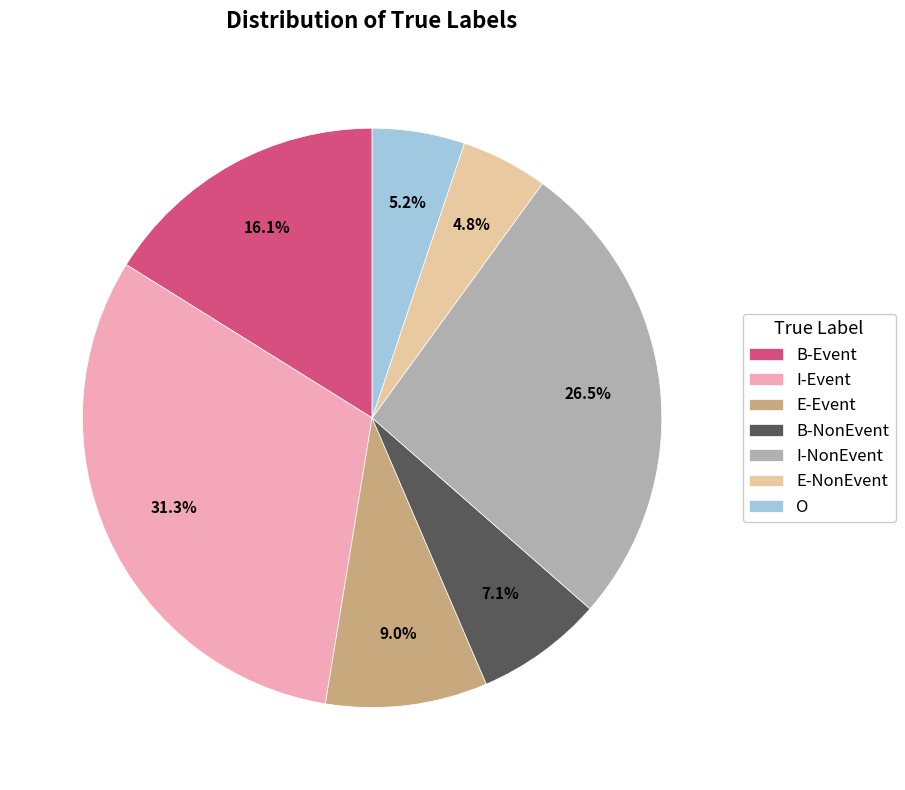

The B-Event slice represents 16% of the pie. True or false?

True